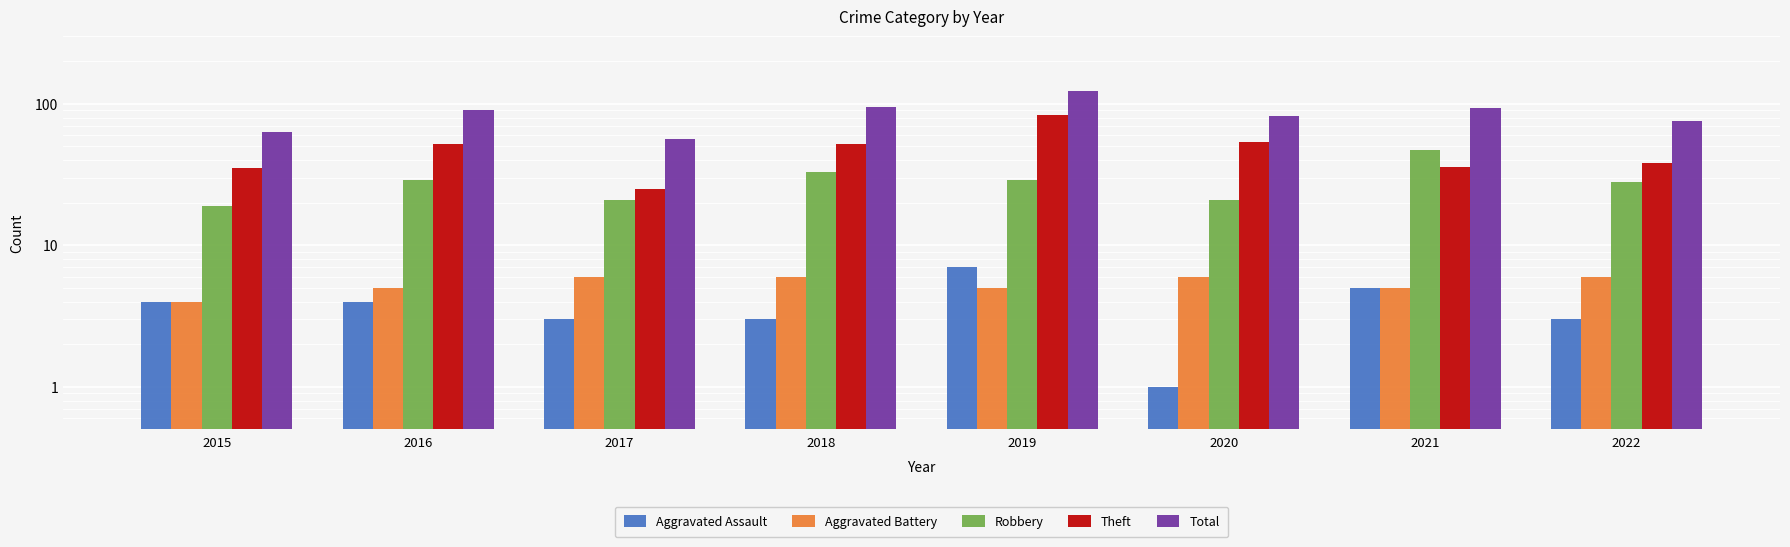

What is the sum of all Theft values?

375